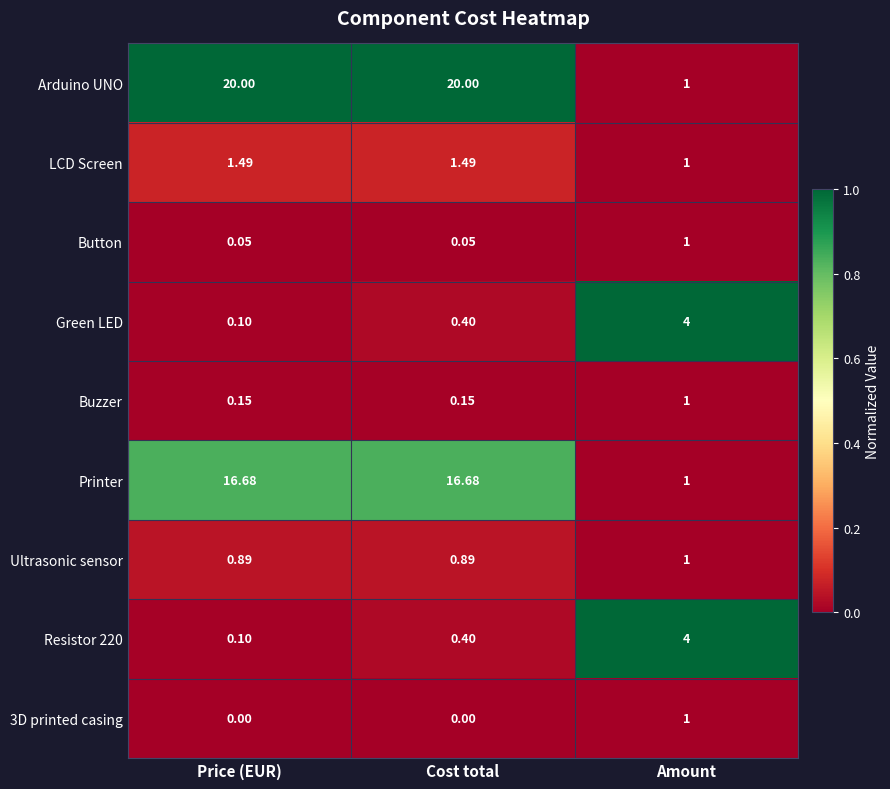

Which series changed the most between Cost total and Amount?

Arduino UNO